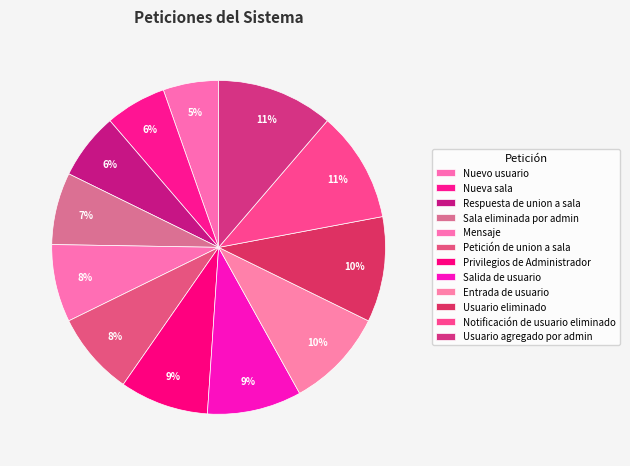

How many segments does this pie chart have?

12